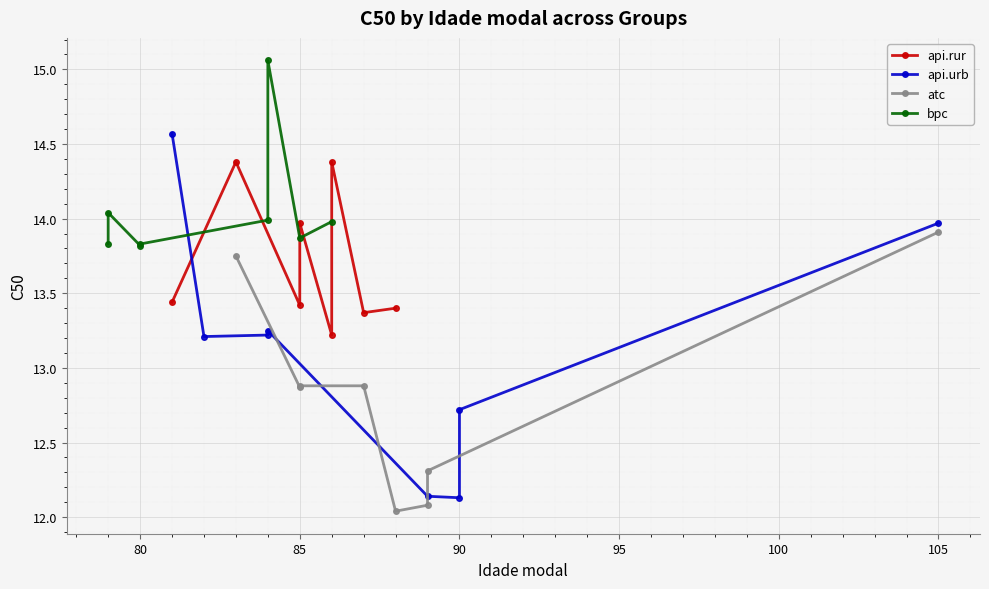

Reading right to left, list all the values displayed in this chart.

api.rur: 13.4	13.4	14.4	13.2	14.0	13.4	14.4	13.4
api.urb: 14.0	12.7	12.1	12.1	13.2	13.2	13.2	14.6
atc: 13.9	12.3	12.1	12.0	12.9	12.9	12.9	13.8
bpc: 14.0	13.9	15.1	14.0	13.8	13.8	14.0	13.8